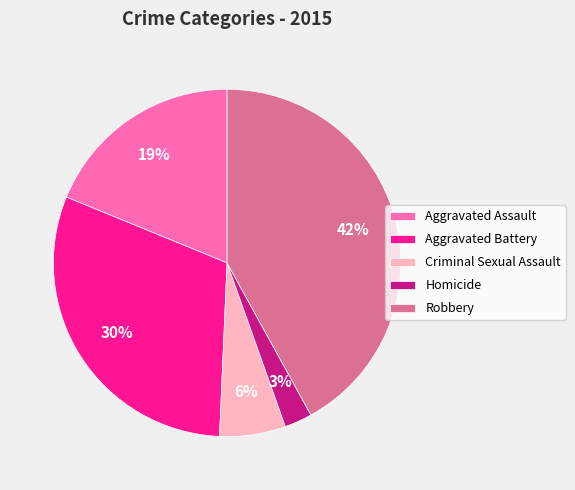

What is the smallest slice in the pie chart?

Homicide